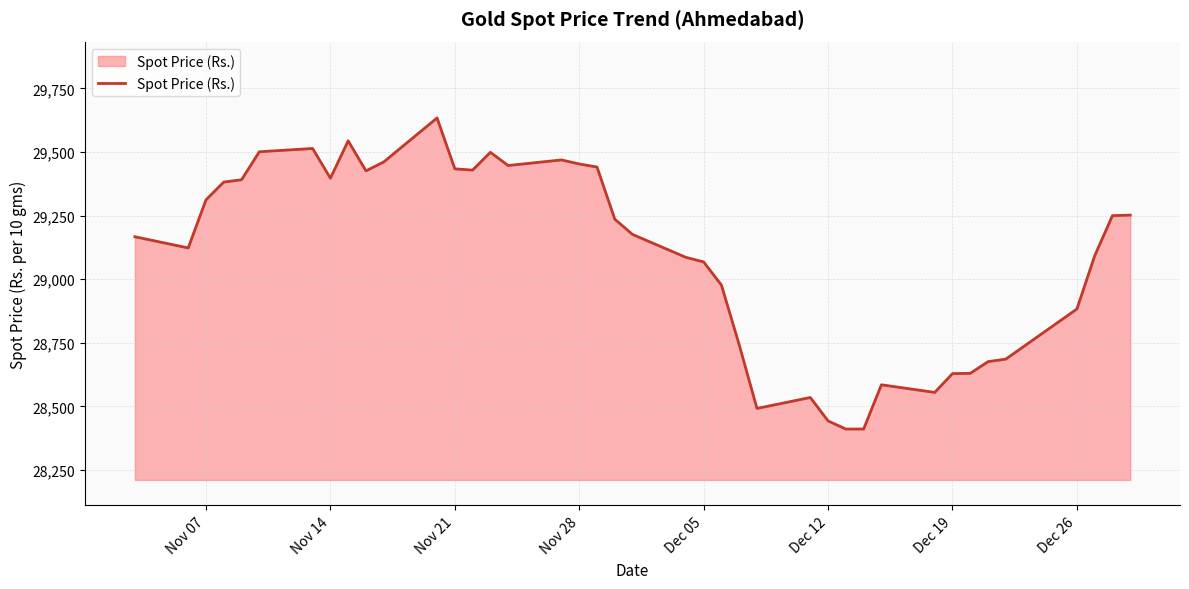

How many lines are shown in the chart?

1